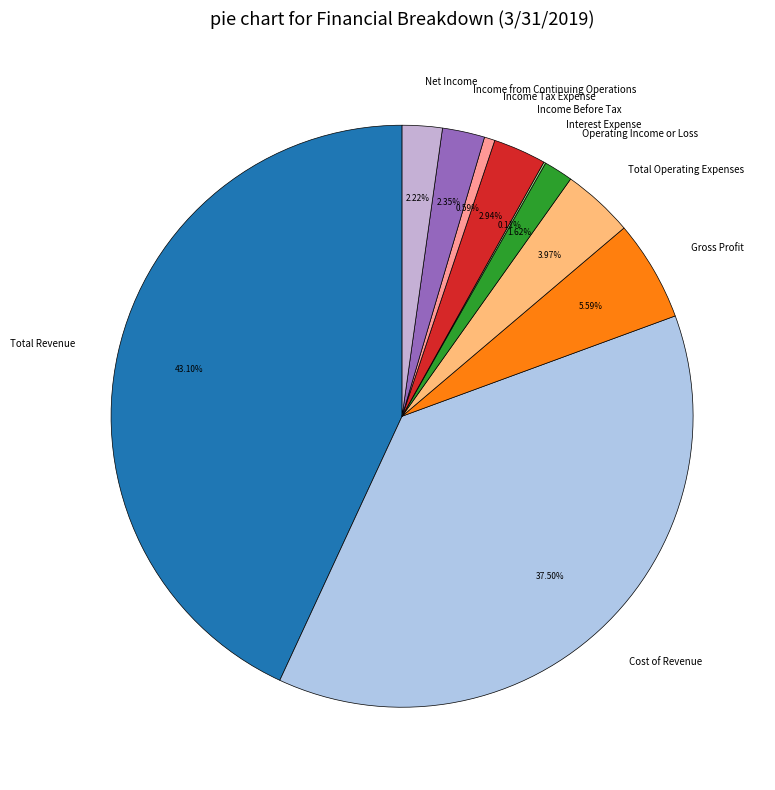

What is the largest slice in the pie chart?

Total Revenue